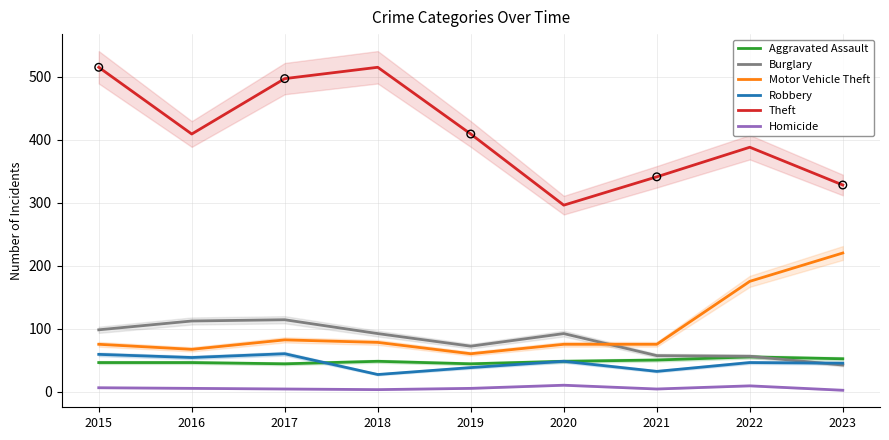

At which category is the sum across all series the highest?

2017